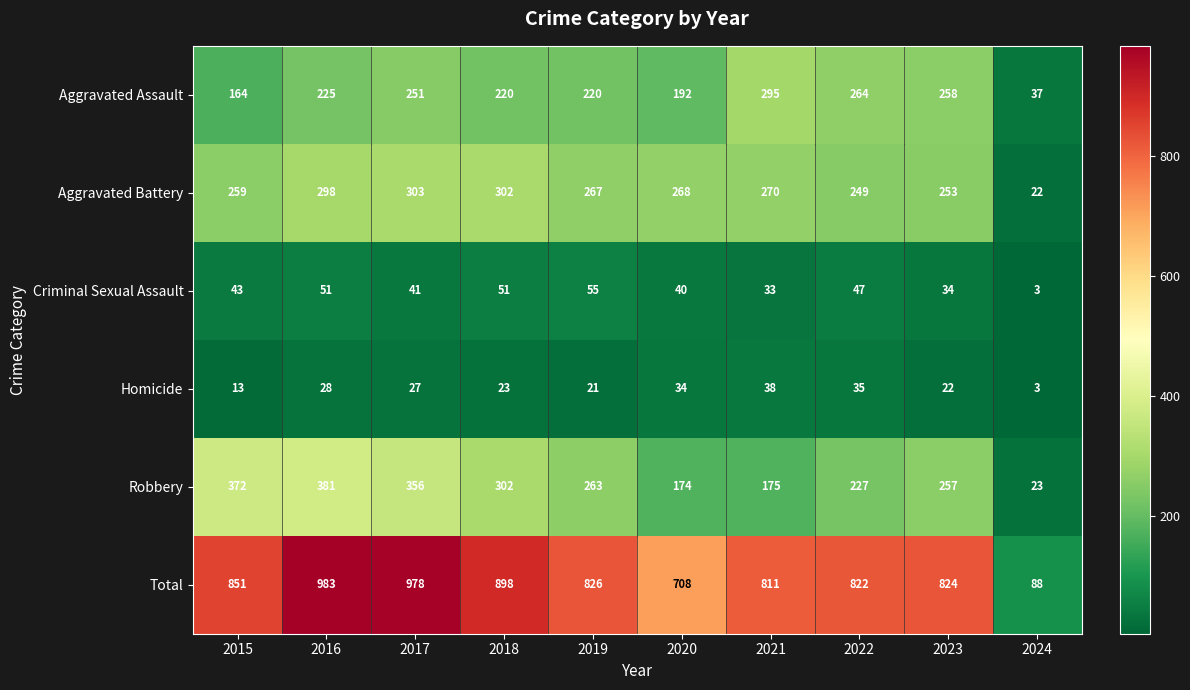

List the series in order of their peak value, lowest first.

Homicide, Criminal Sexual Assault, Aggravated Assault, Aggravated Battery, Robbery, Total